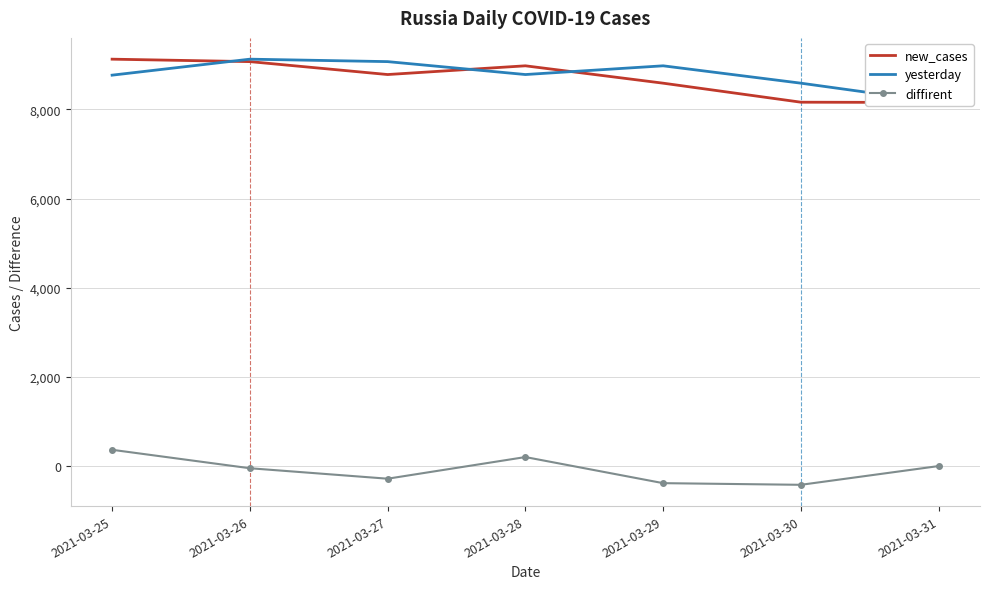

How many categories are shown in the chart?

7